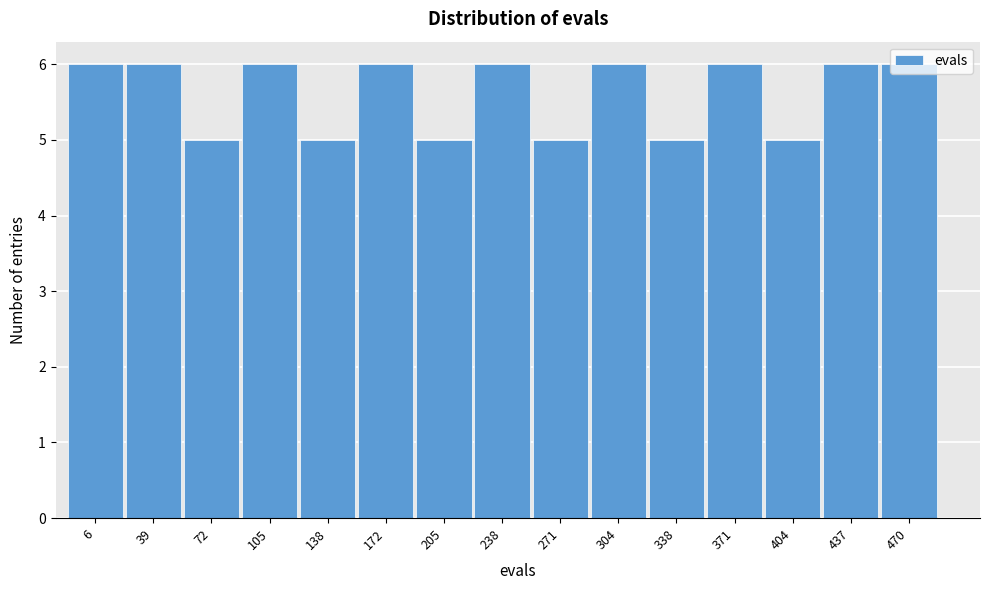

What is the minimum value shown in the chart?

5